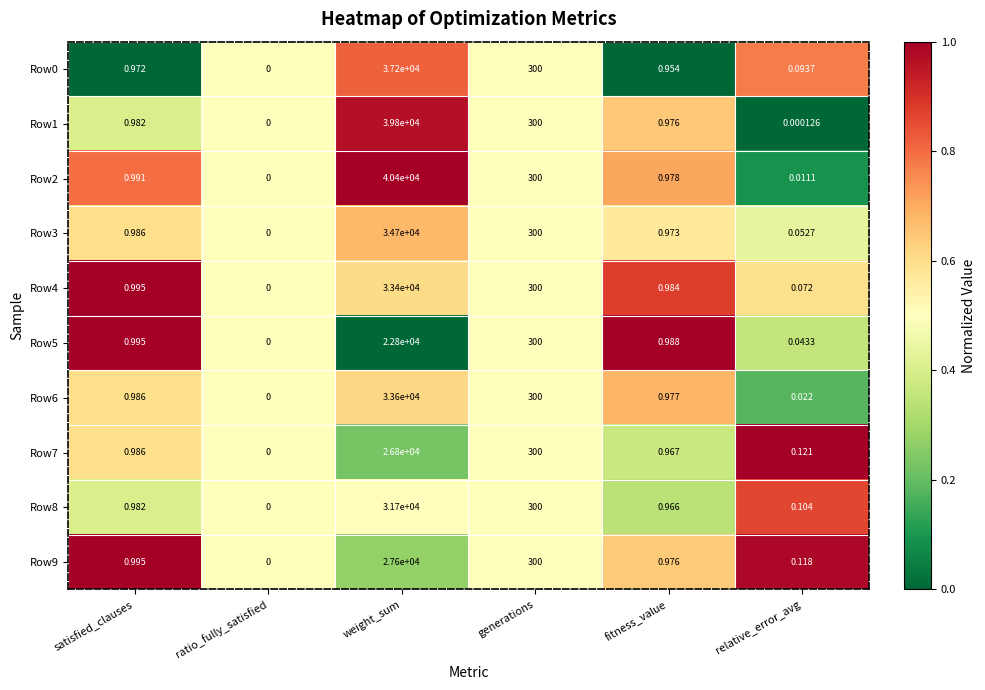

At which category is the sum across all series the highest?

weight_sum